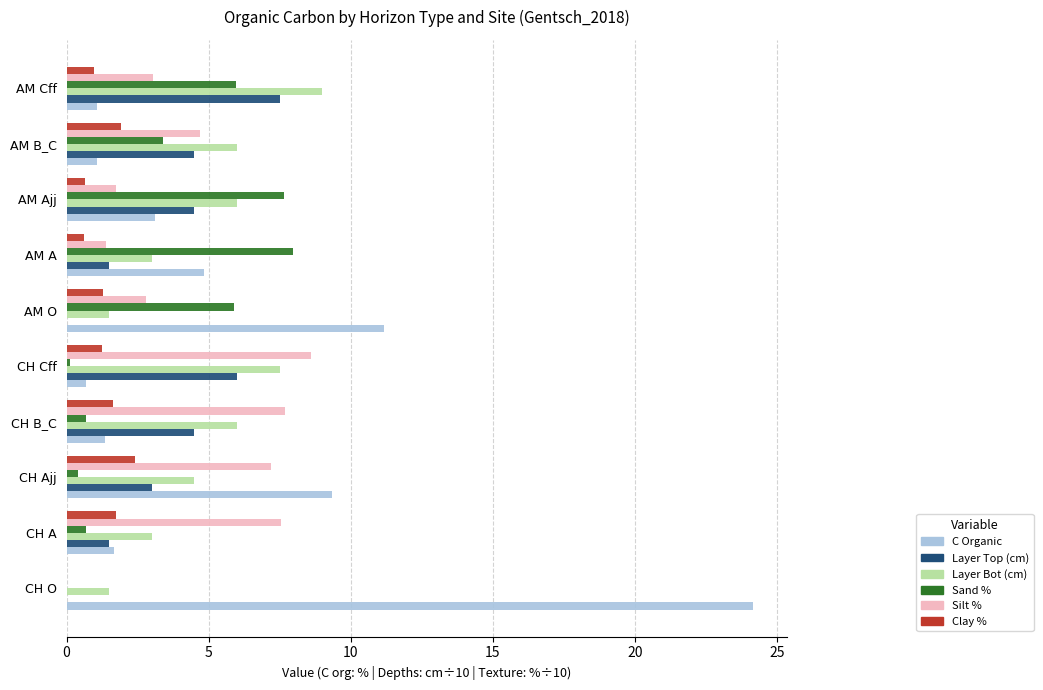

What value does the Silt % series have at CH A?

7.6